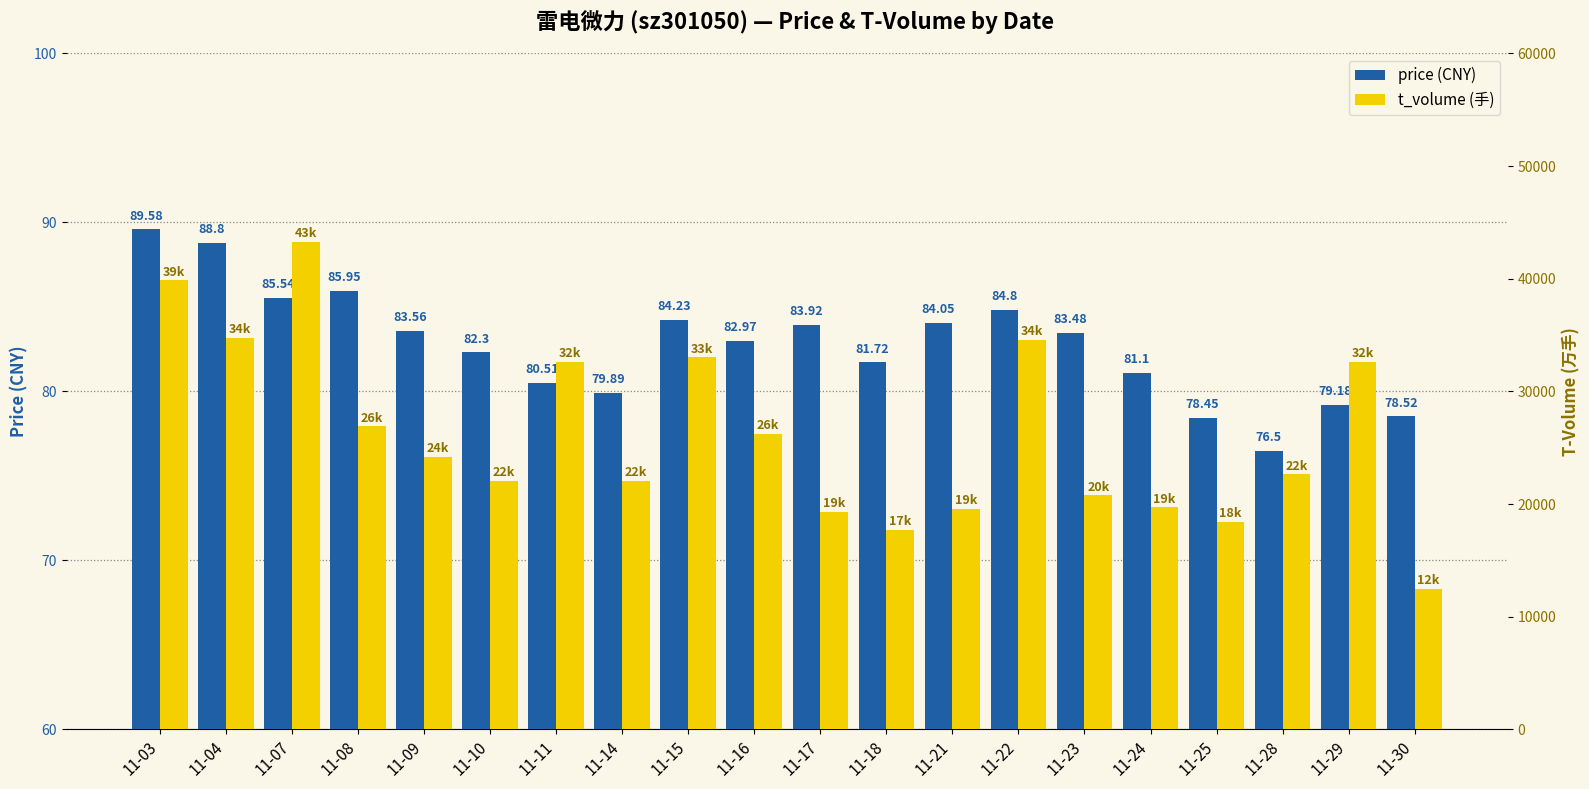

Where is price nearest to the value 83?

11-16